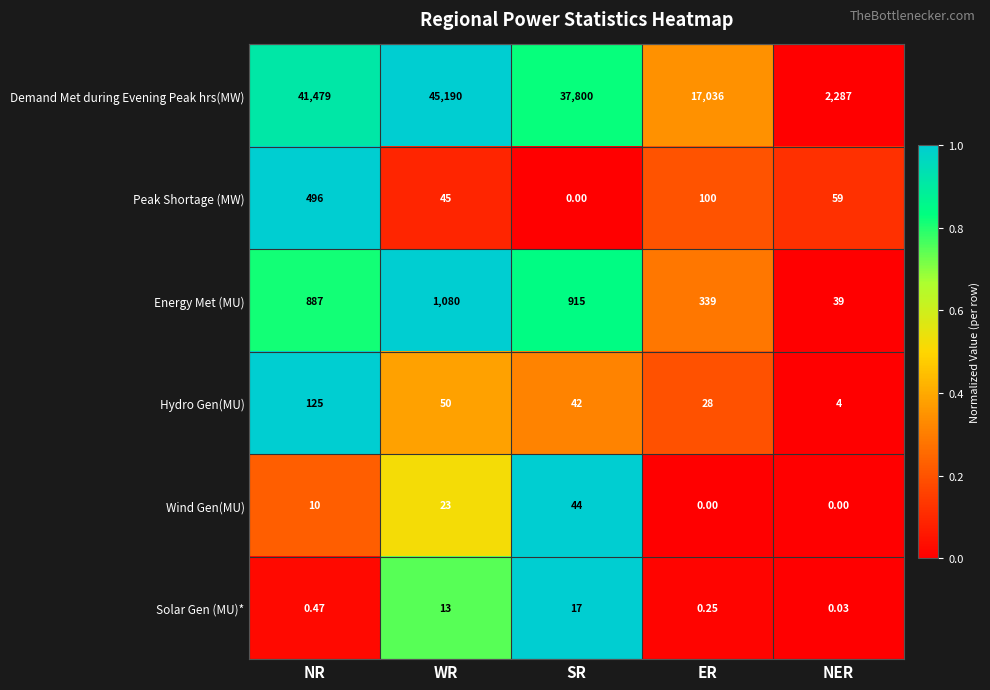

At which category does the chart reach its peak across all series?

WR